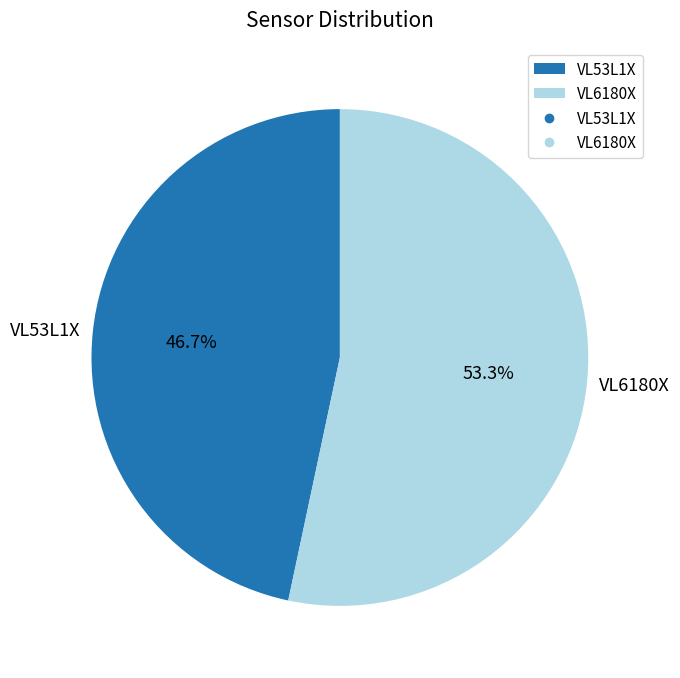

Between VL53L1X and VL6180X, which is larger?

VL6180X